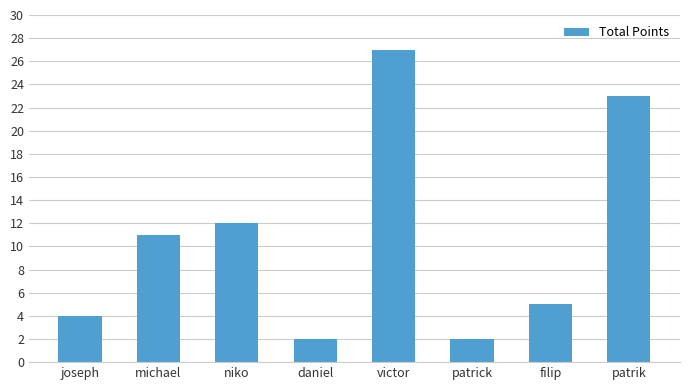

Does the chart contain stacked bars?

No